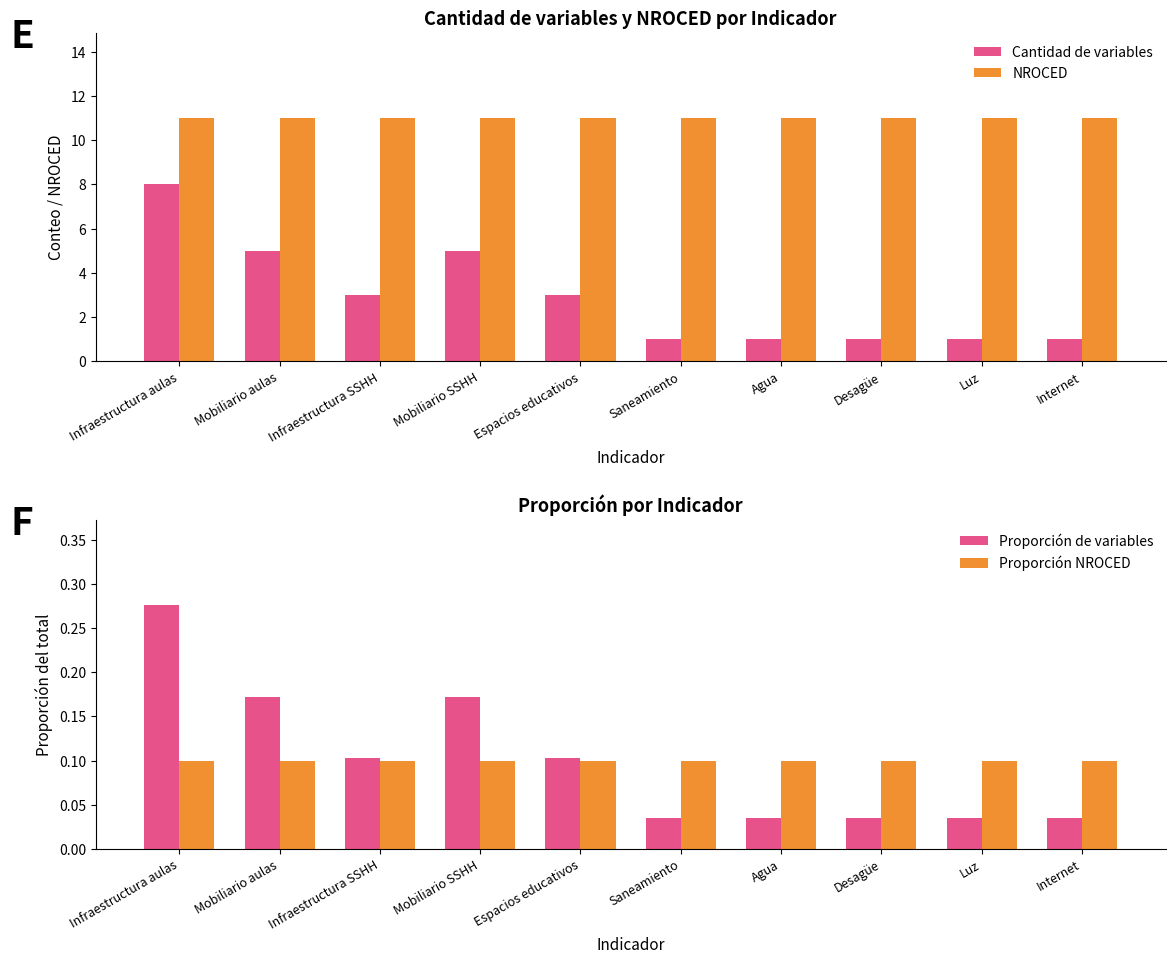

Which series has the largest total across all categories?

NROCED